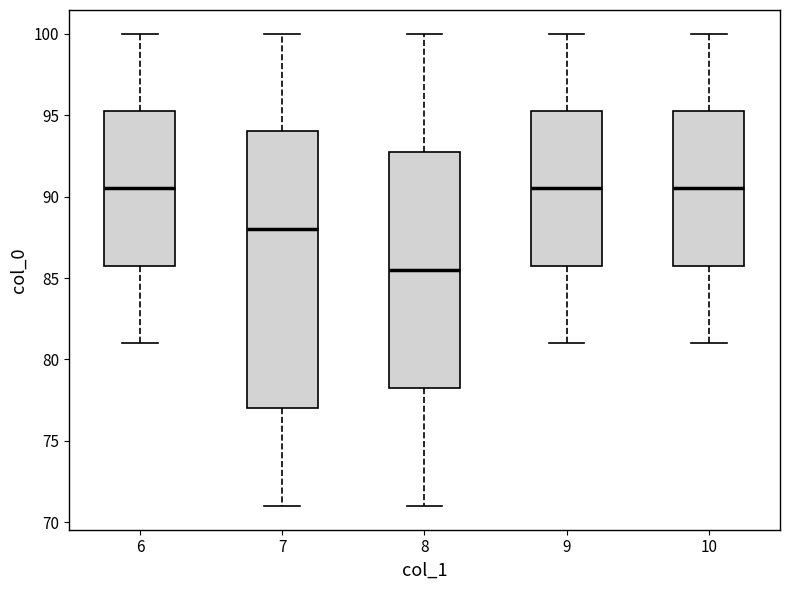

Which box has the lowest median line?

8